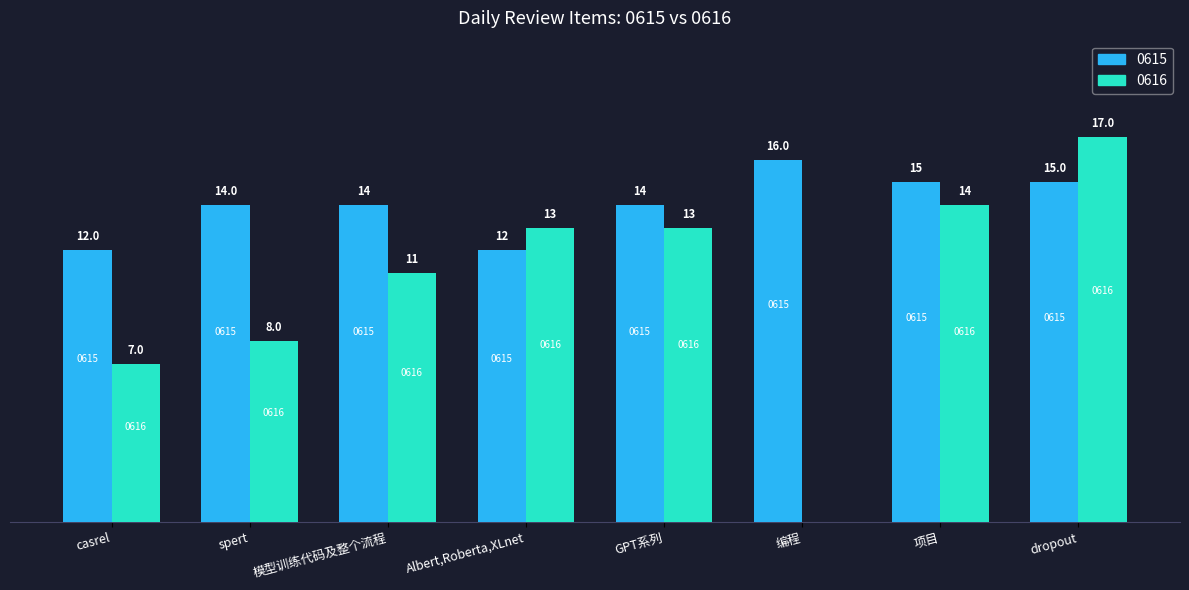

Read the 0615 value at GPT系列.

14